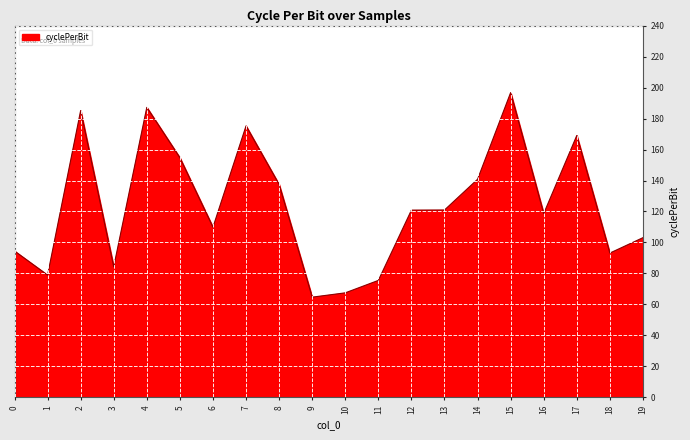

Count the number of values greater than 120.

10